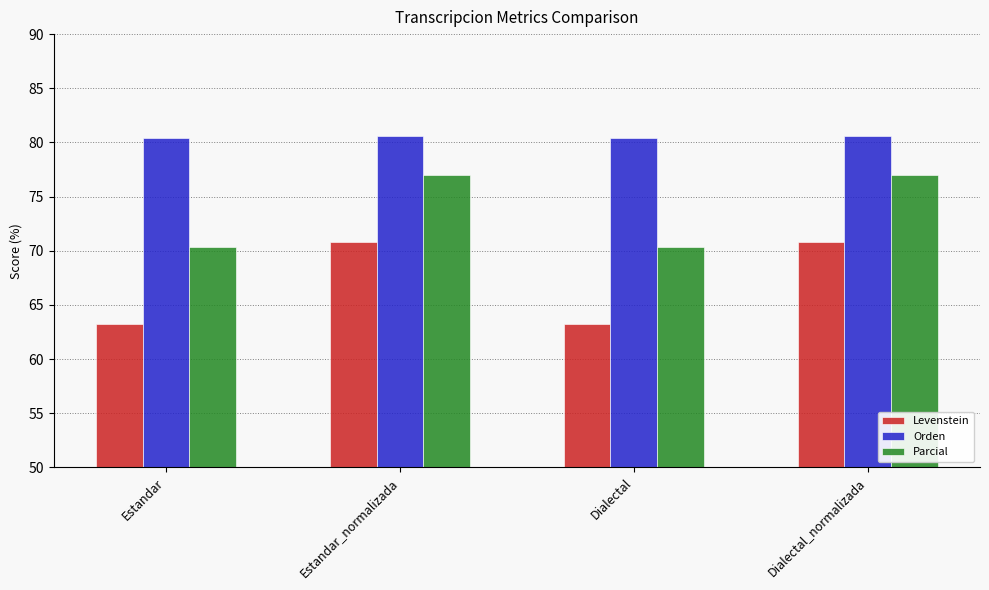

Is it true that Orden equals 80.6 at Estandar_normalizada?

True